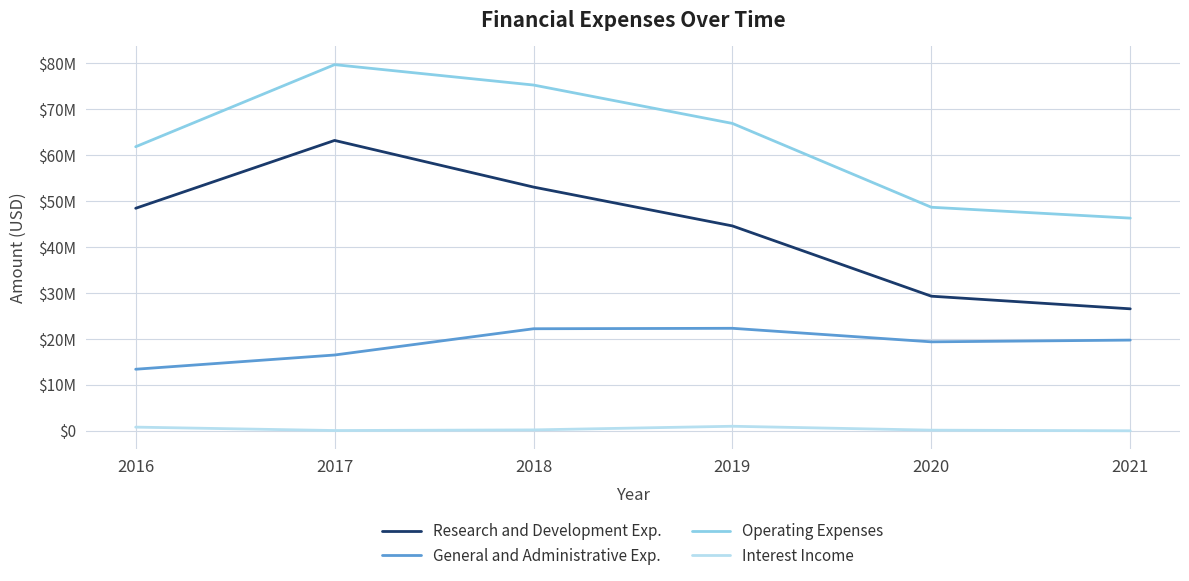

True or false: Interest Income and General and Administrative Exp. cross at least once.

False